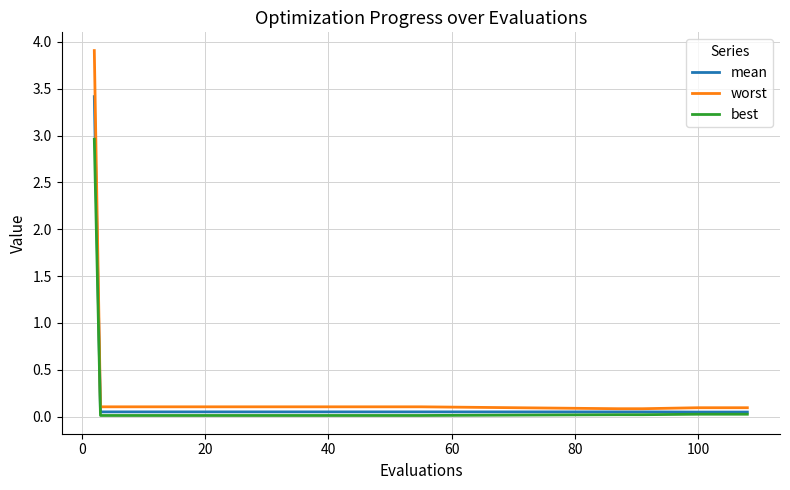

What is the maximum value for mean?

3.4